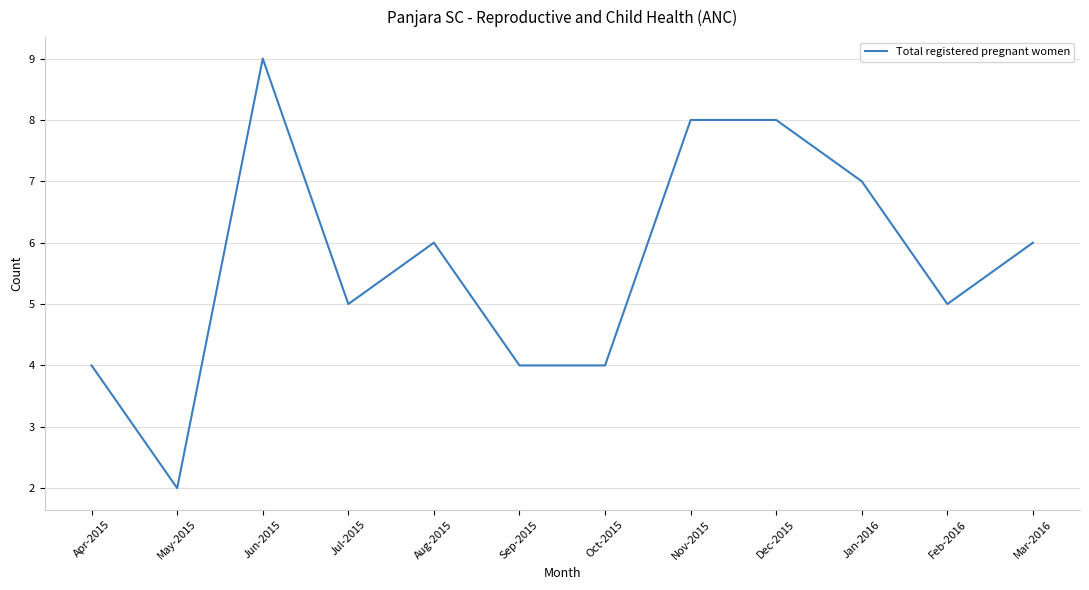

What is the smallest value displayed?

2